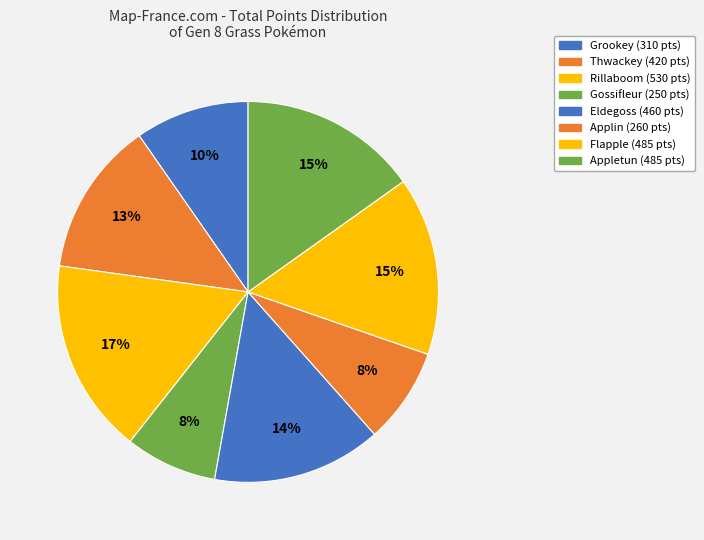

Does any single category account for the majority?

No